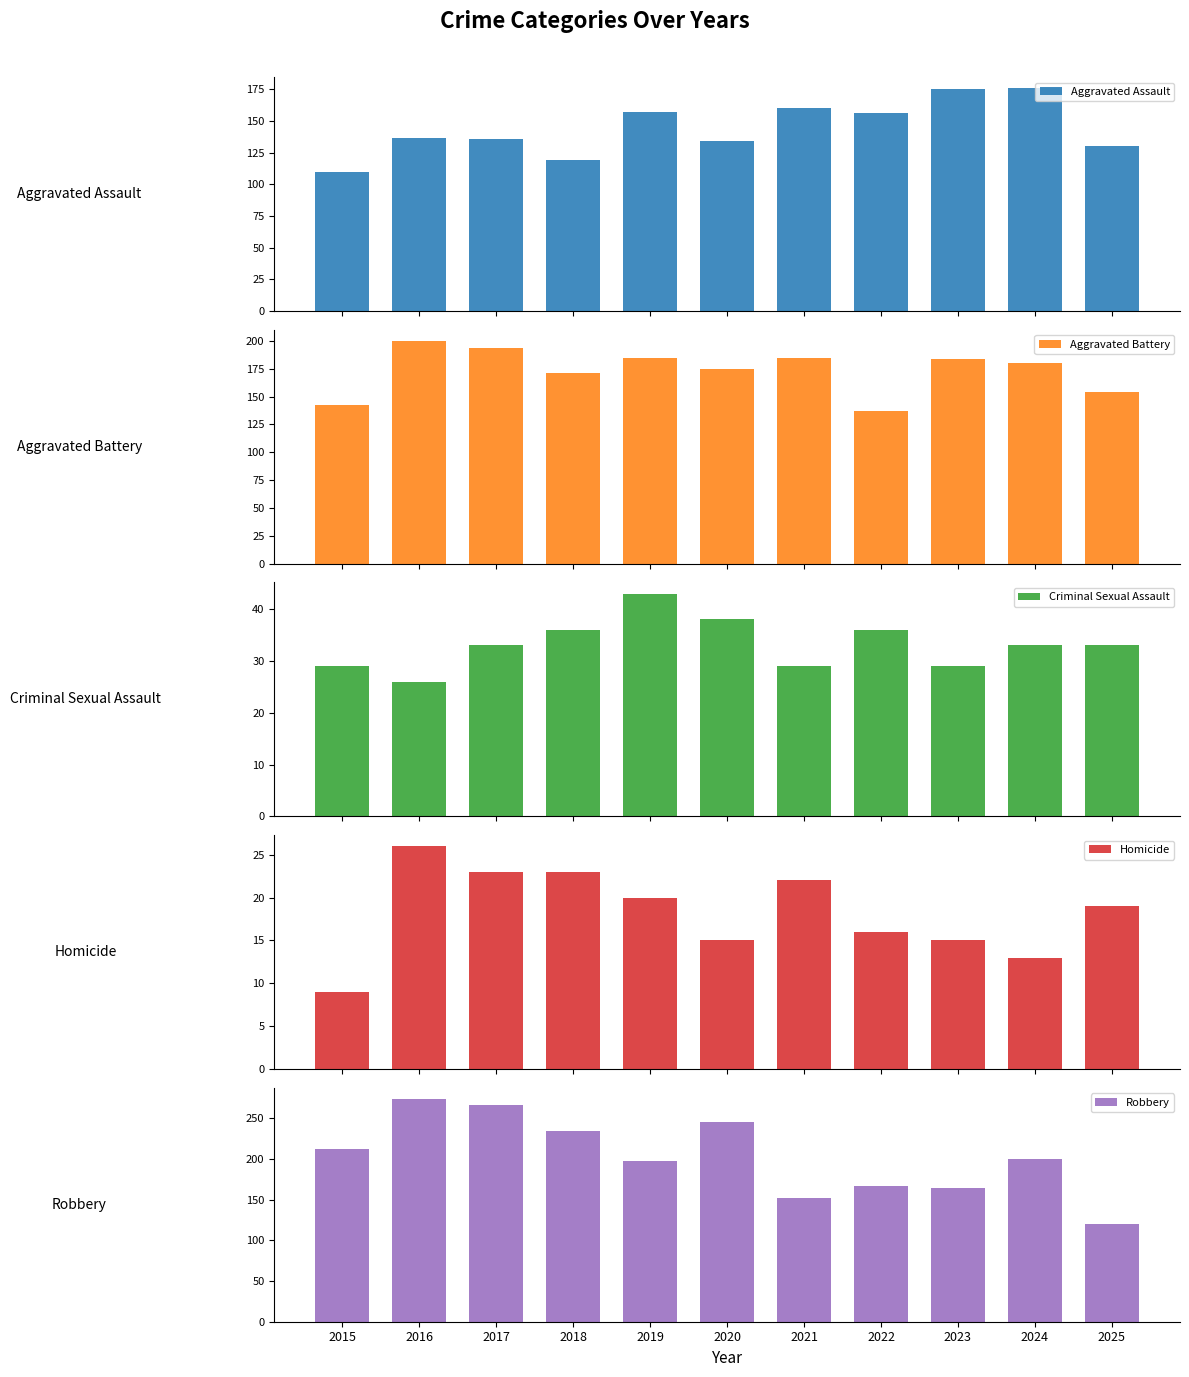

How many bars are there in each group?

5